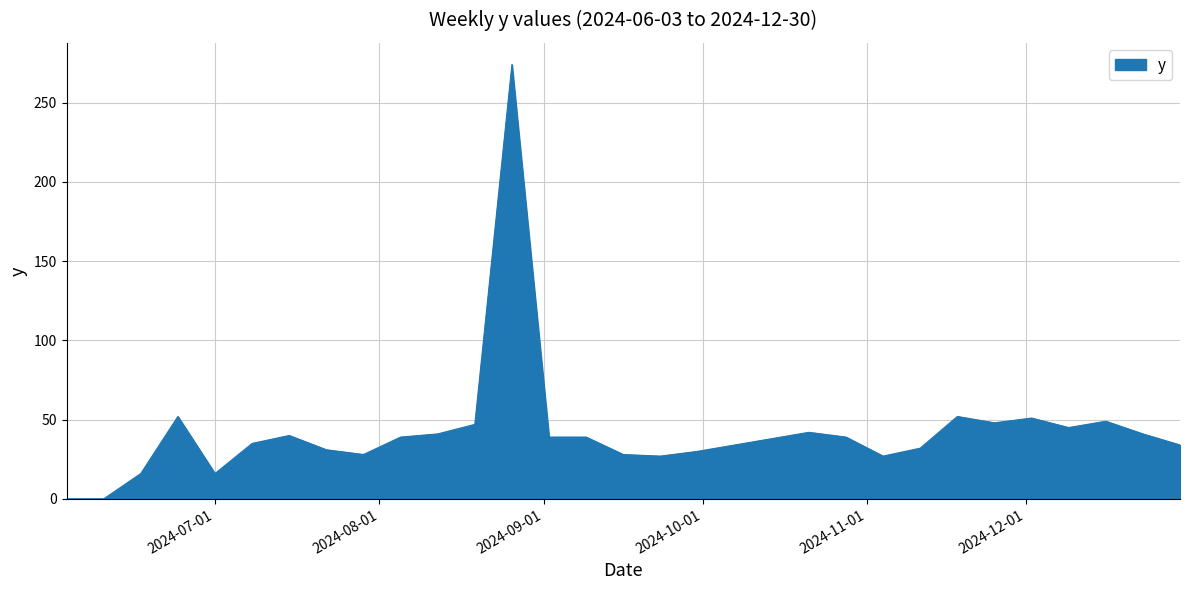

How many lines are shown in the chart?

1